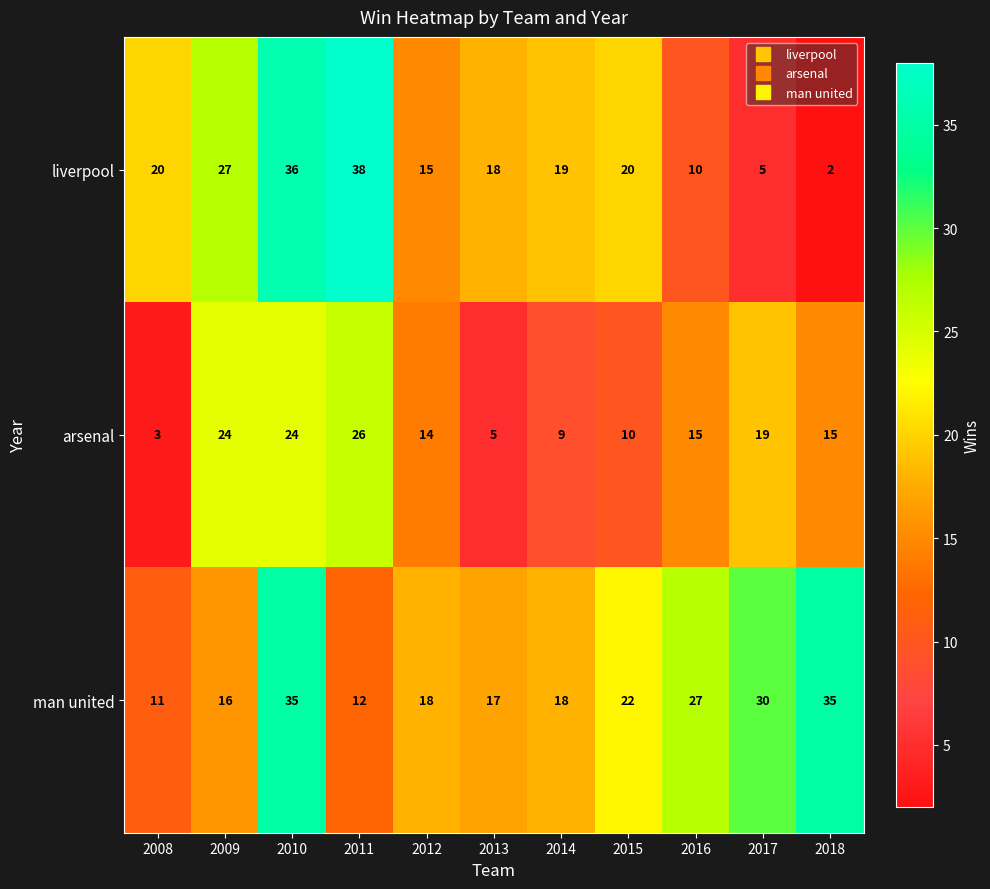

What is the sum of all man united values?

241